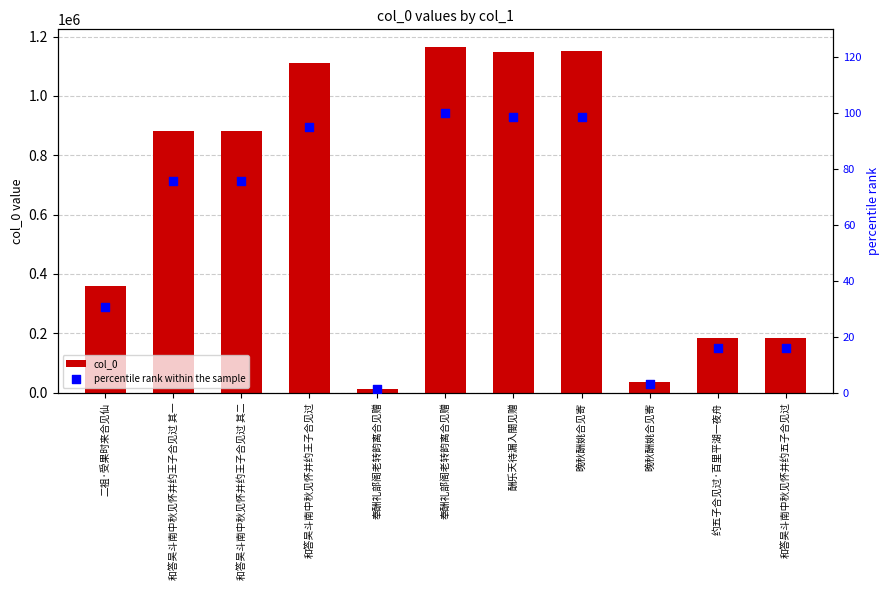

At which category is the sum across all series the highest?

奉酬礼部阁老转韵离合见赠